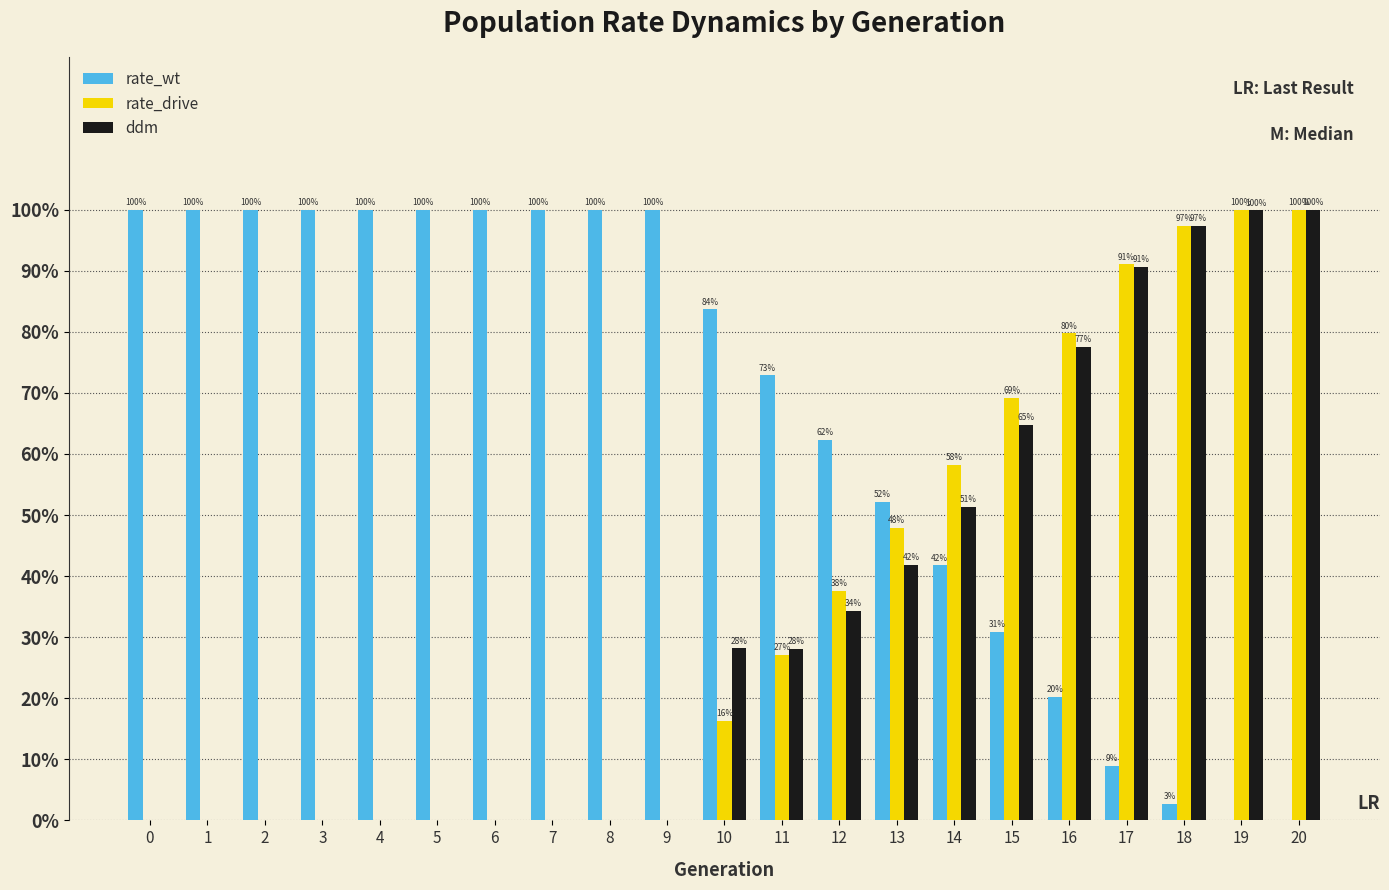

Are the bars horizontal?

No